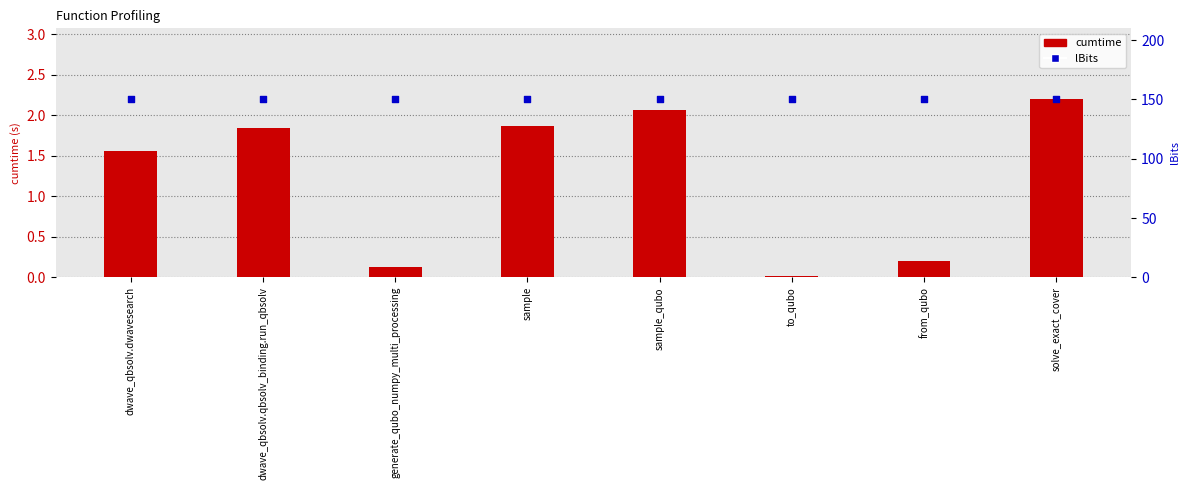

At which category is the sum across all series the highest?

solve_exact_cover